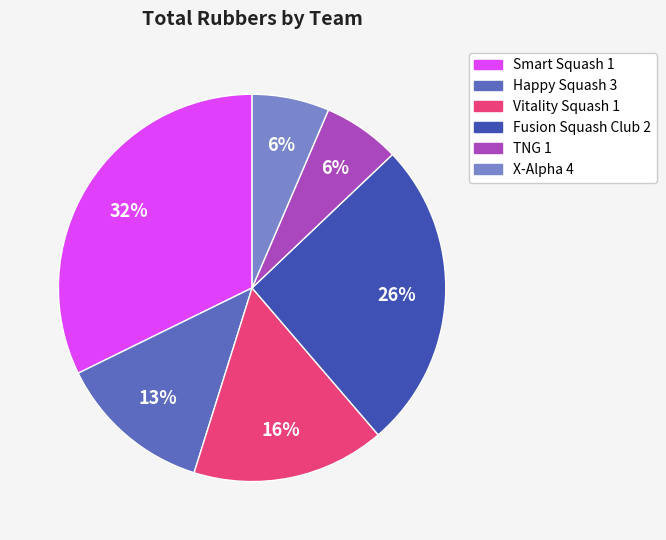

Is there a majority slice in this chart?

No